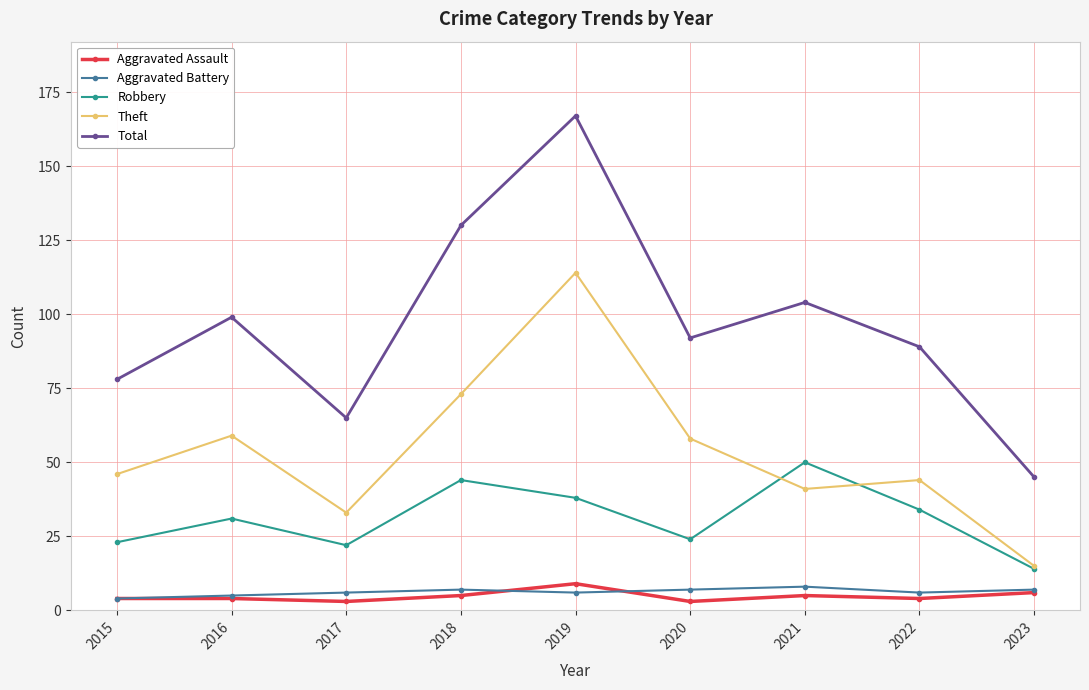

What is the smallest value displayed?

3